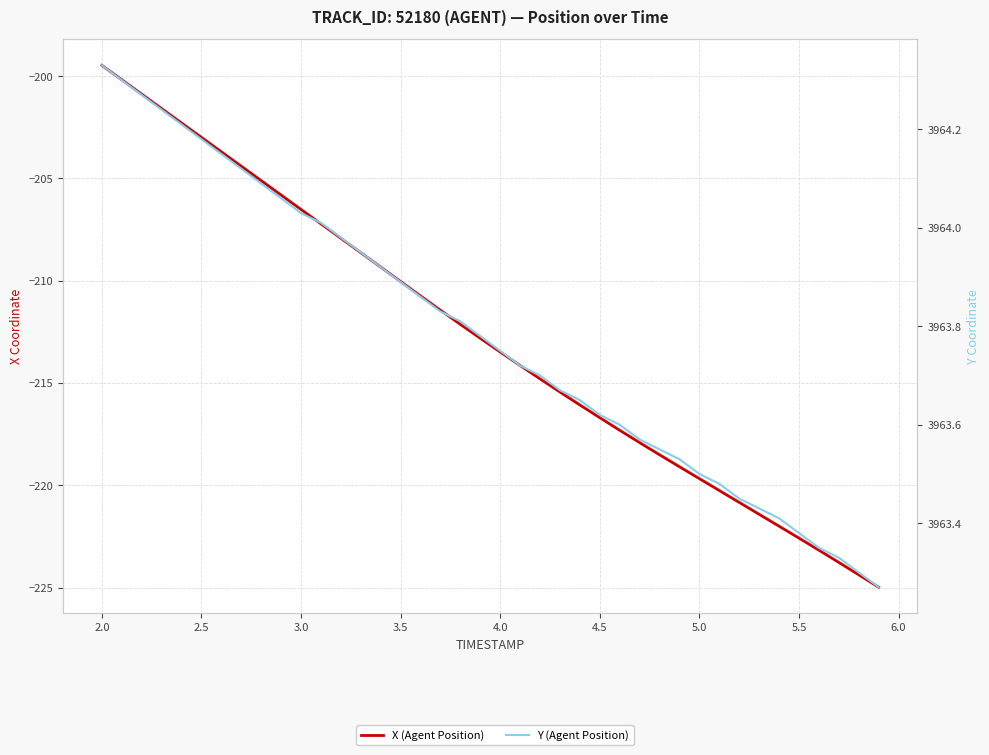

True or false: X (Agent Position) and Y (Agent Position) cross at least once.

False